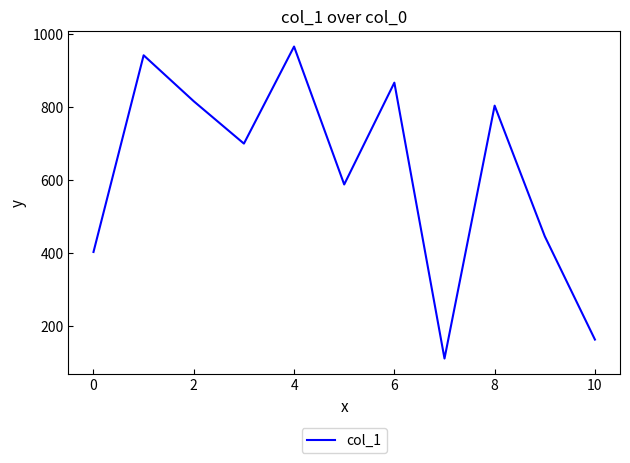

What is the minimum value shown in the chart?

111